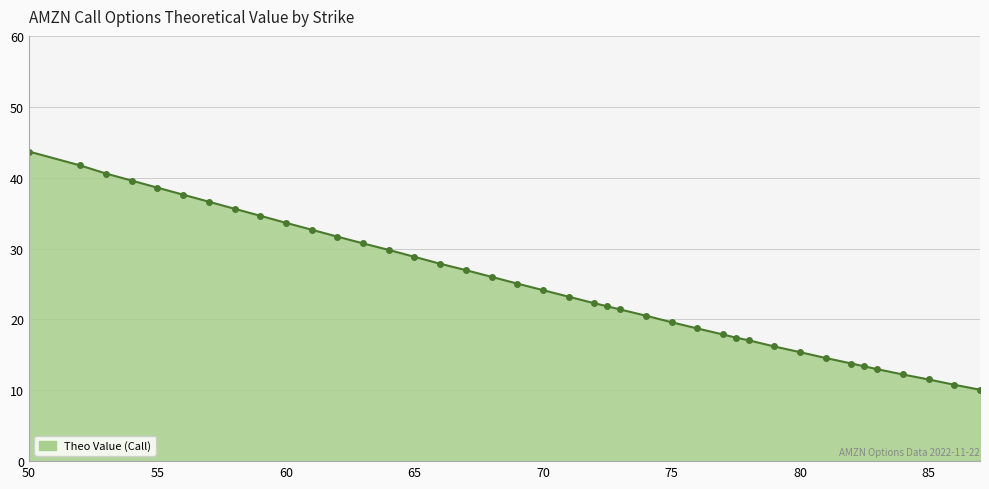

Reading left to right, list all the values displayed in this chart.

43.7	41.7	40.6	39.6	38.6	37.6	36.6	35.6	34.6	33.6	32.7	31.7	30.7	29.8	28.8	27.9	27.0	26.0	25.1	24.1	23.2	22.3	21.8	21.4	20.5	19.6	18.7	17.9	17.4	17.1	16.2	15.4	14.6	13.8	13.4	13.0	12.2	11.5	10.8	10.1